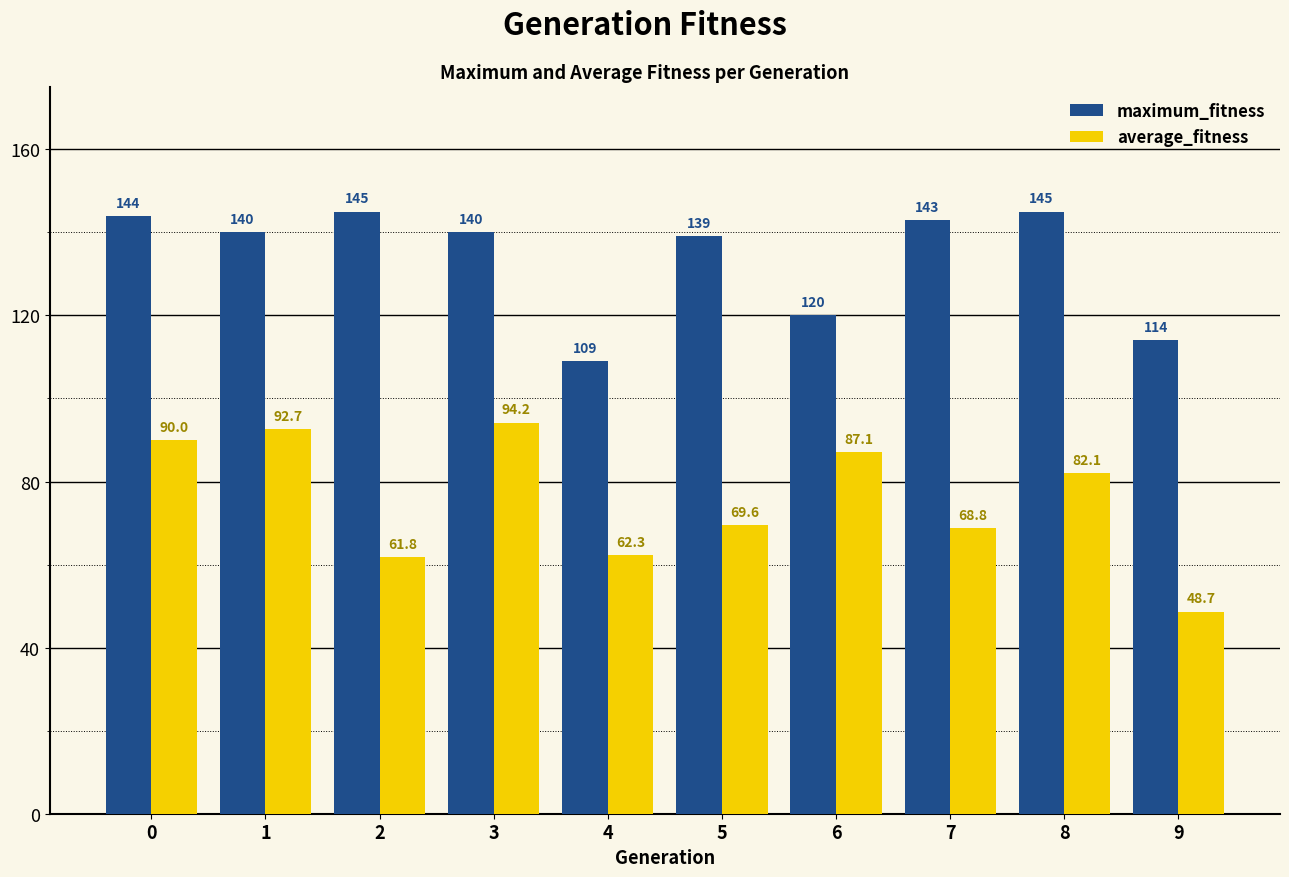

Which series has the largest range (max minus min)?

average_fitness